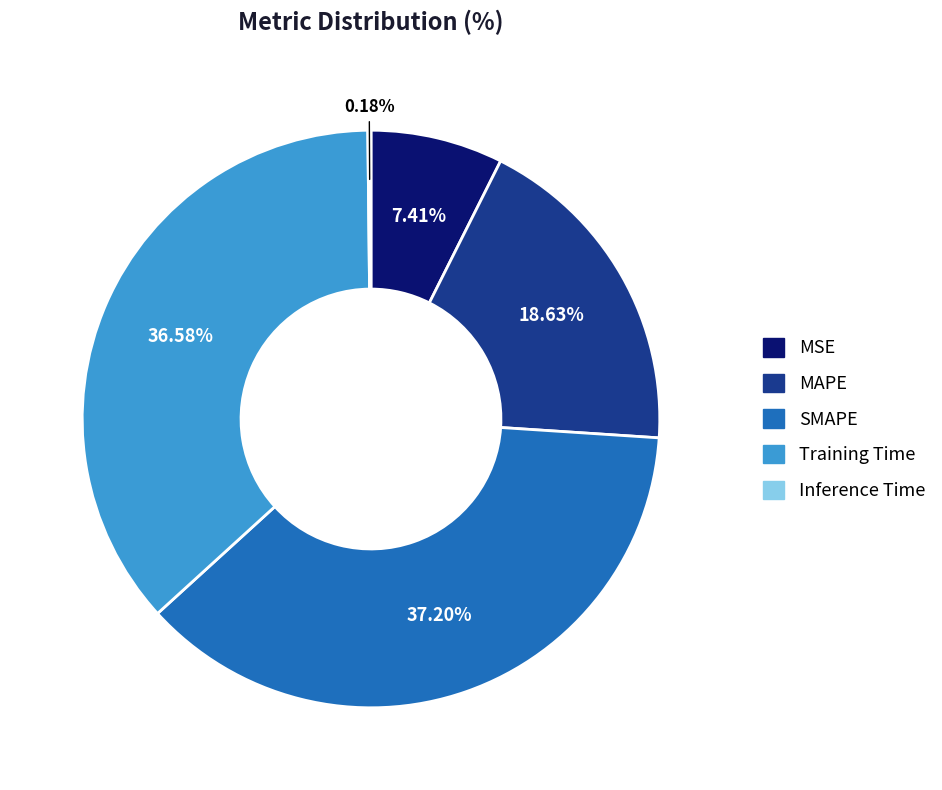

Is it true that MSE is 7% of the pie?

True